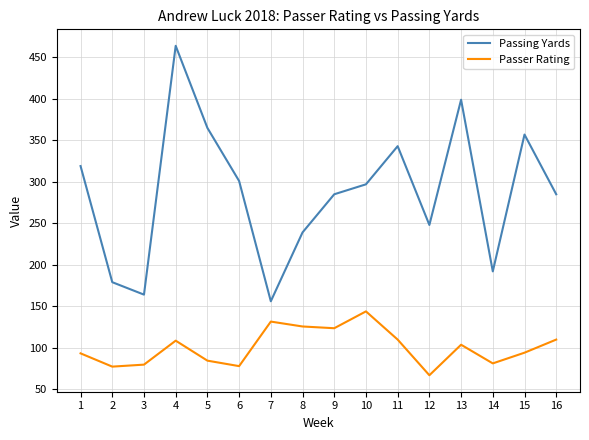

List the series in order of their overall mean, lowest first.

Passer Rating, Passing Yards